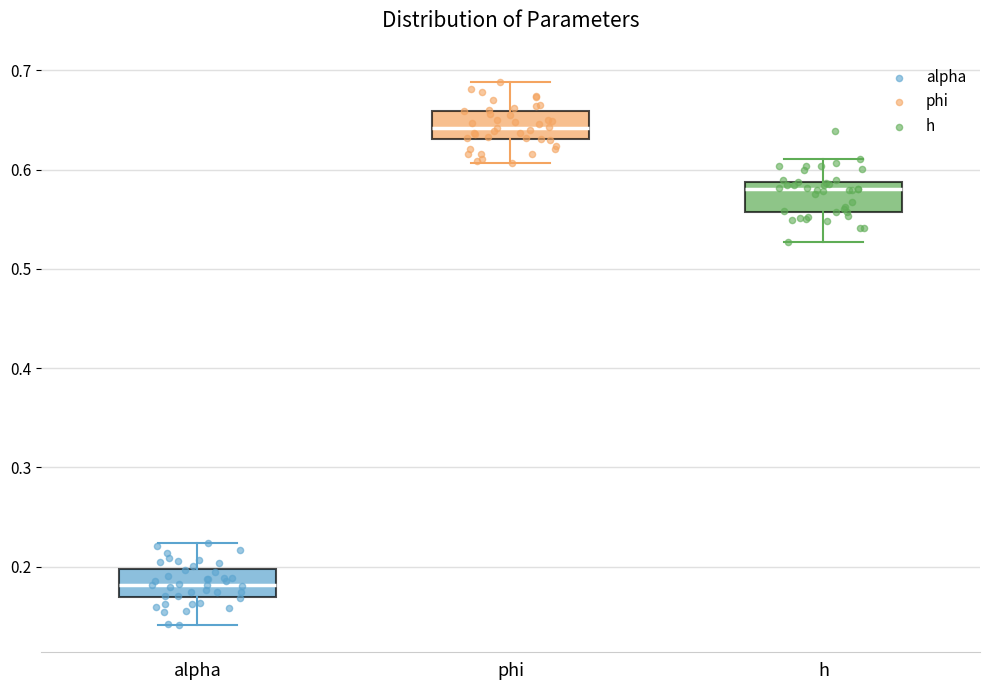

Where does the lower whisker of the box for phi end on the y-axis? The values are not printed on the chart, so give them approximately, as read against the axis.

0.61